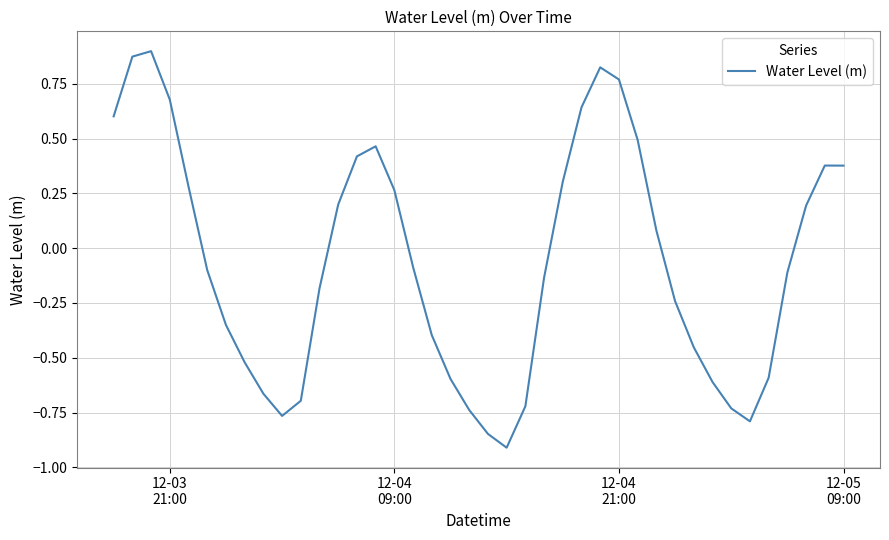

What is the smallest value displayed?

-0.9